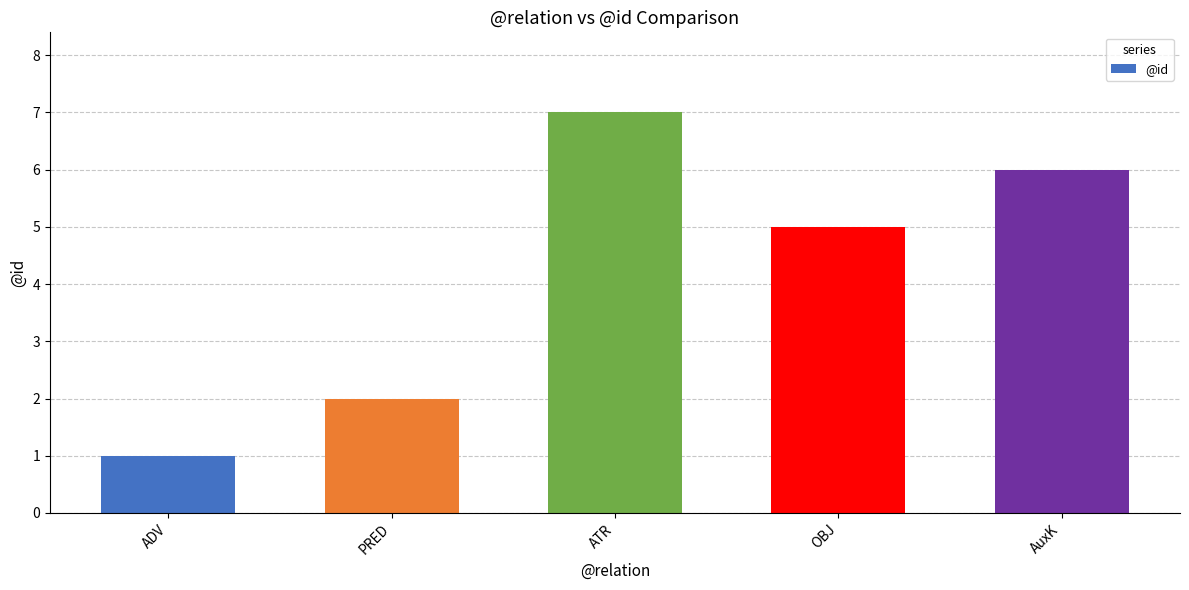

What is the value of the 4th bar from the left?

5